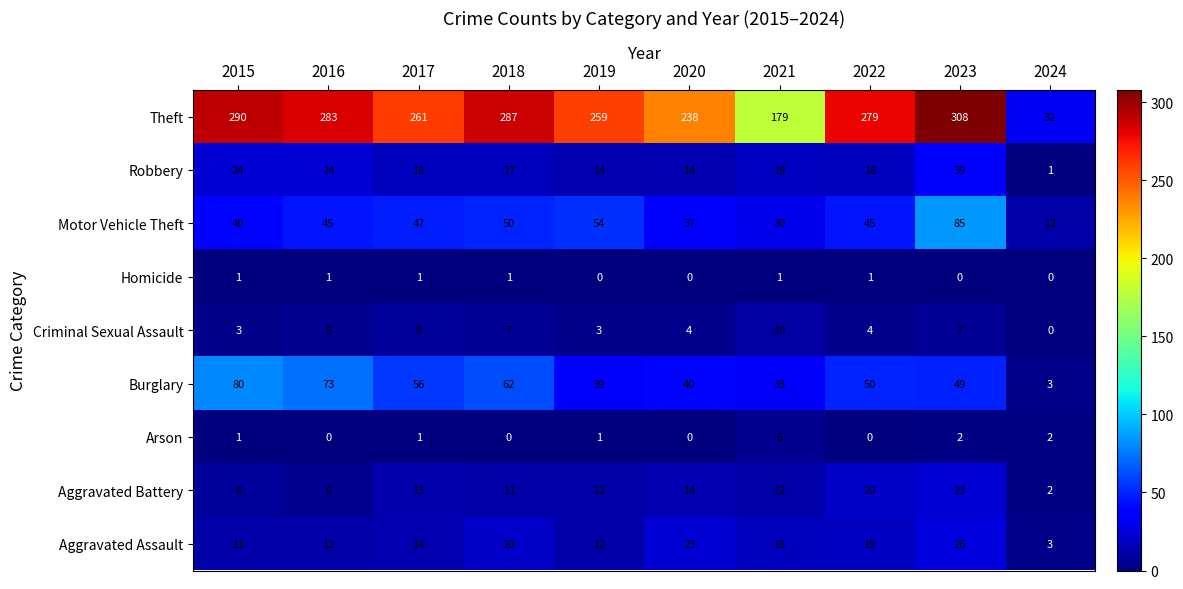

Between 2015 and 2017, which series saw the biggest shift?

Theft